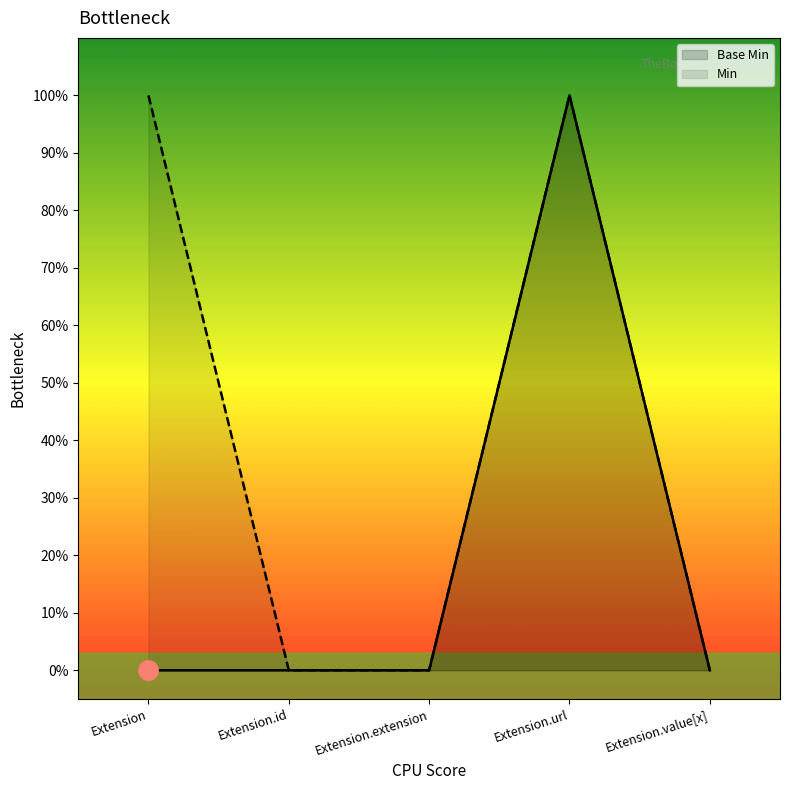

What position from the left is Extension?

1